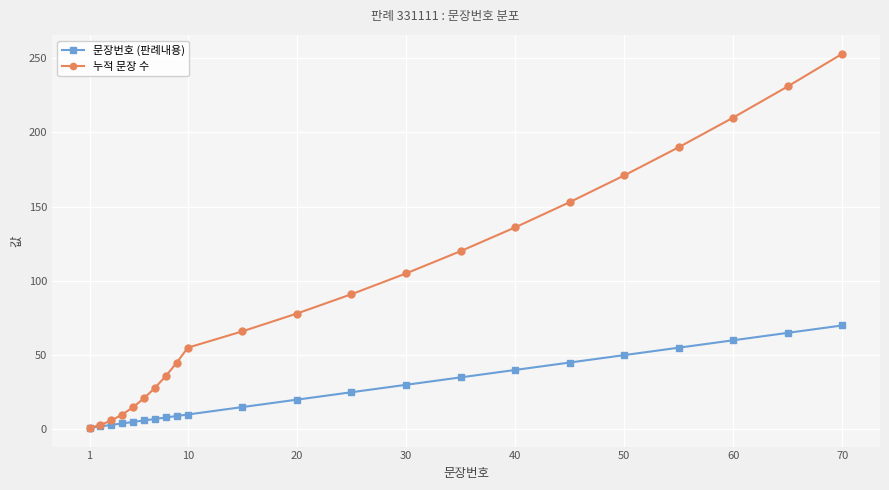

What is the greatest value displayed?

253